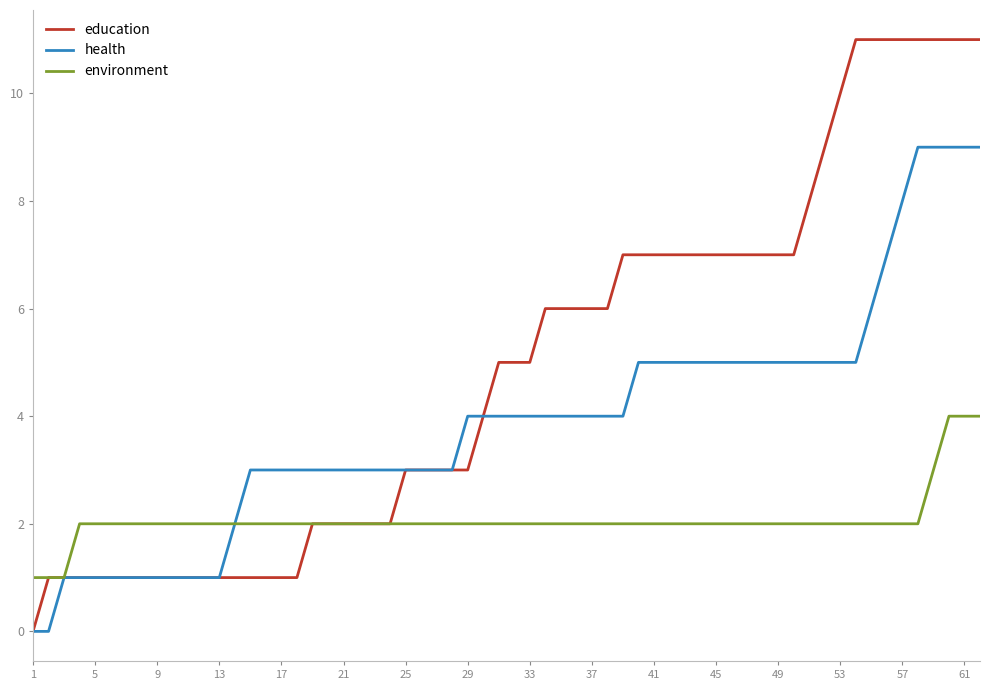

How many lines are shown in the chart?

3